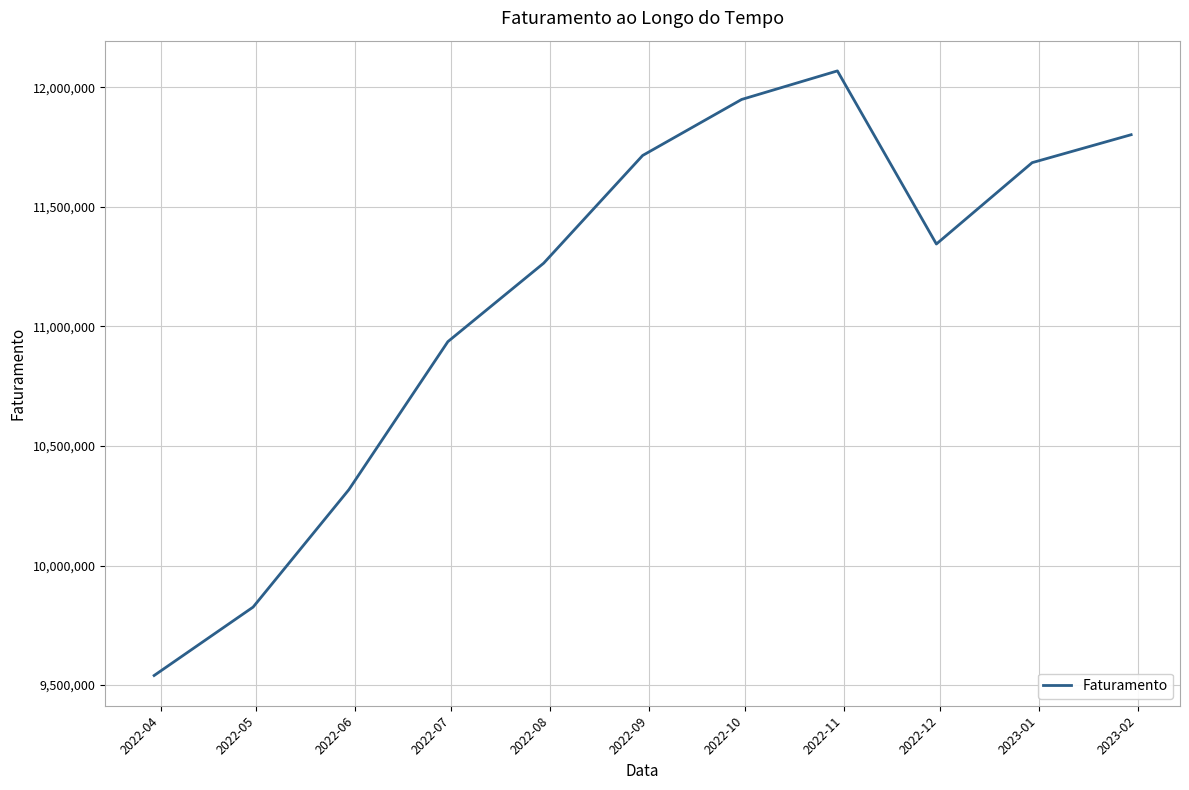

What is the smallest value displayed?

9540030